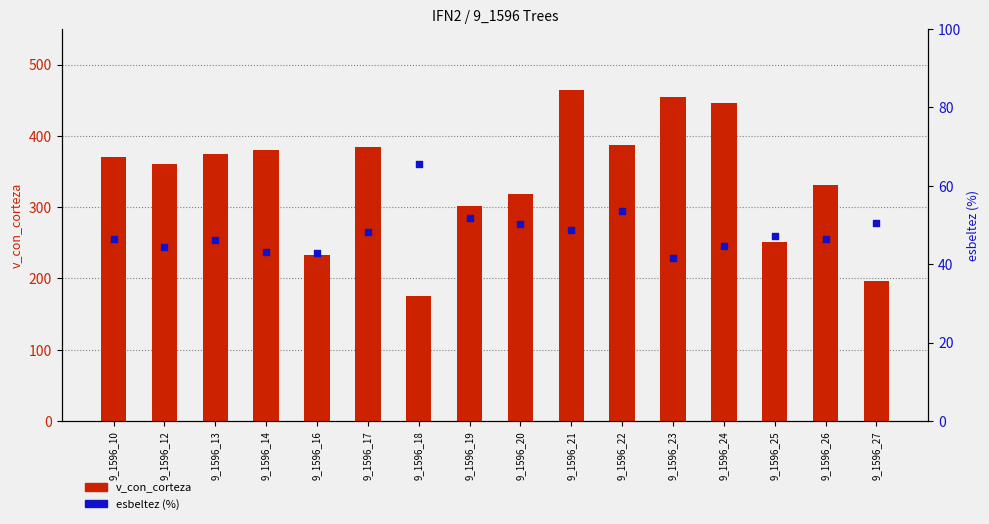

Which series has the largest total across all categories?

v_con_corteza